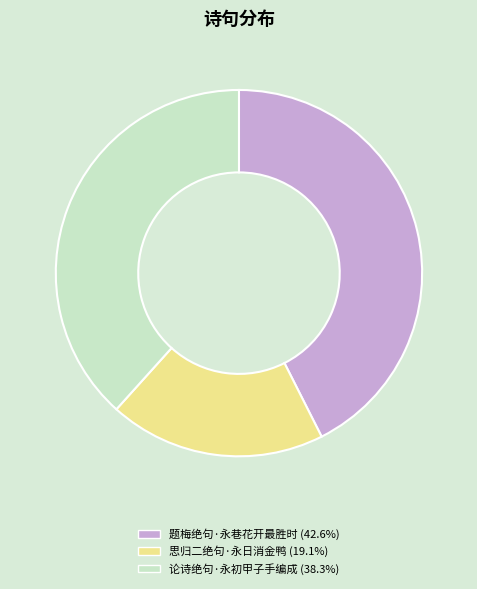

Combined, do 思归二绝句·永日消金鸭 and 论诗绝句·永初甲子手编成 account for over 50%?

Yes